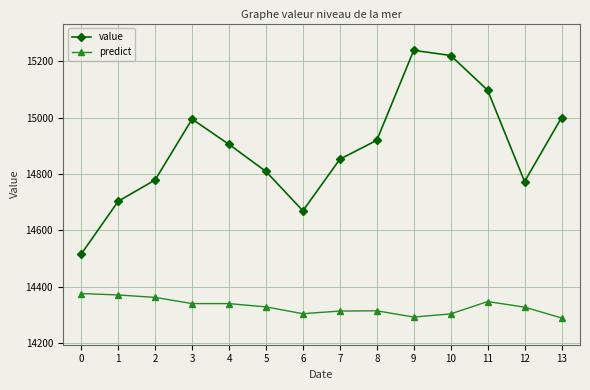

Count the number of data series in this chart.

2